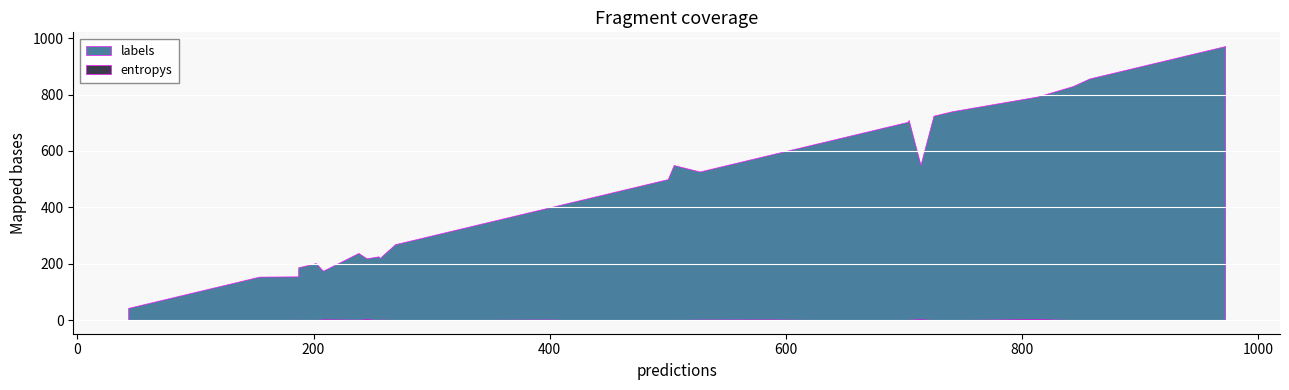

Which series has the largest total across all categories?

labels